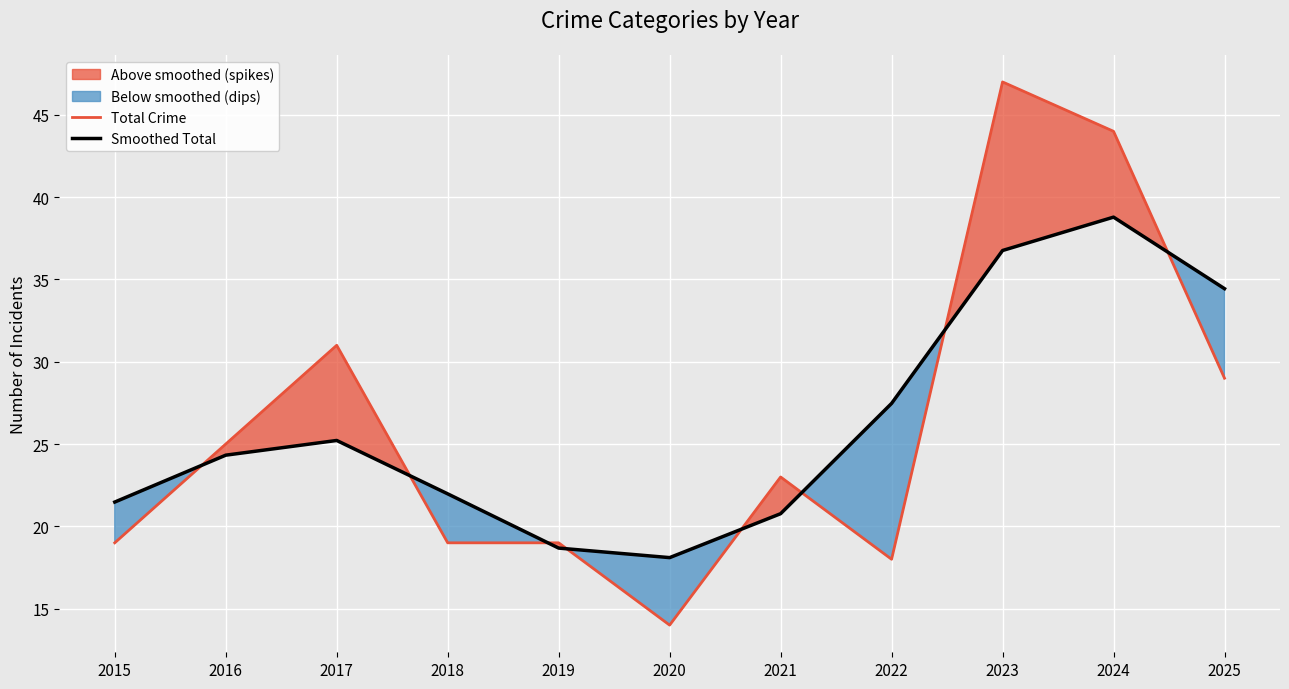

Reading left to right, extract all data points from this chart.

Total Crime: 19.0	25.0	31.0	19.0	19.0	14.0	23.0	18.0	47.0	44.0	29.0
Smoothed Total: 21.5	24.3	25.2	22.0	18.7	18.1	20.8	27.5	36.8	38.8	34.4